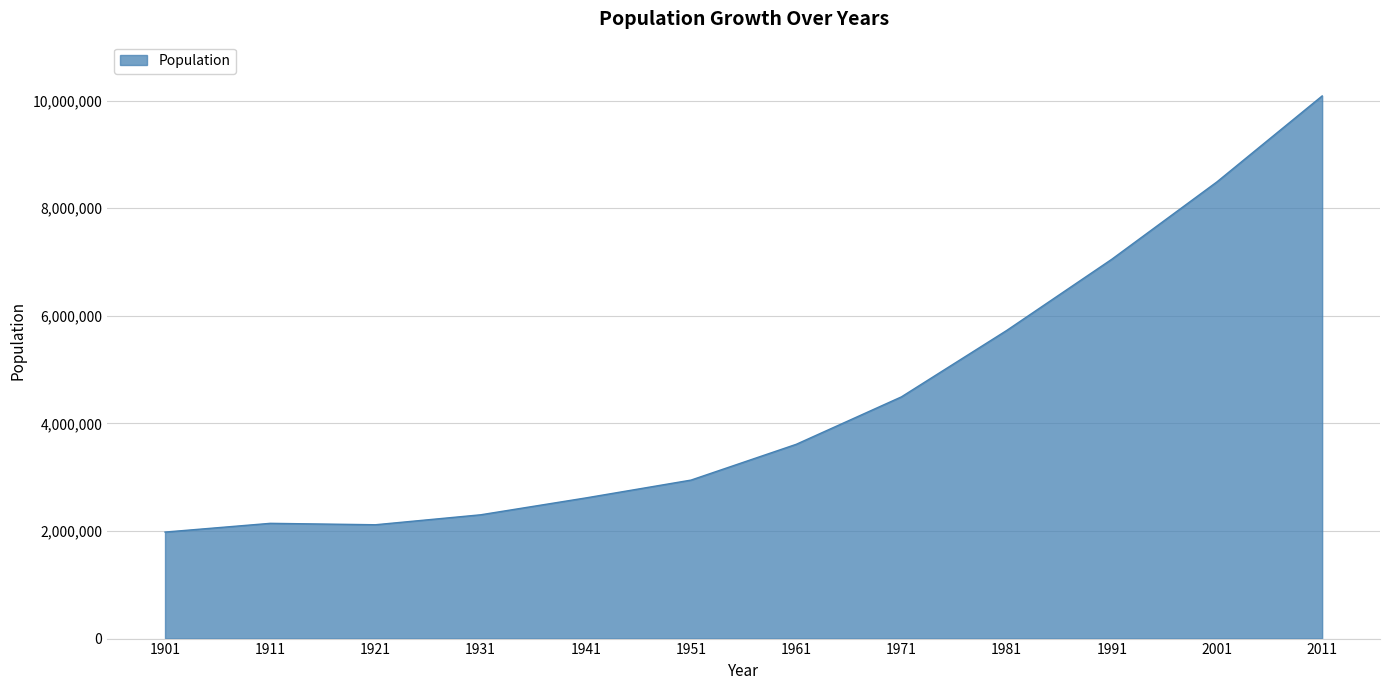

How many lines are shown in the chart?

1